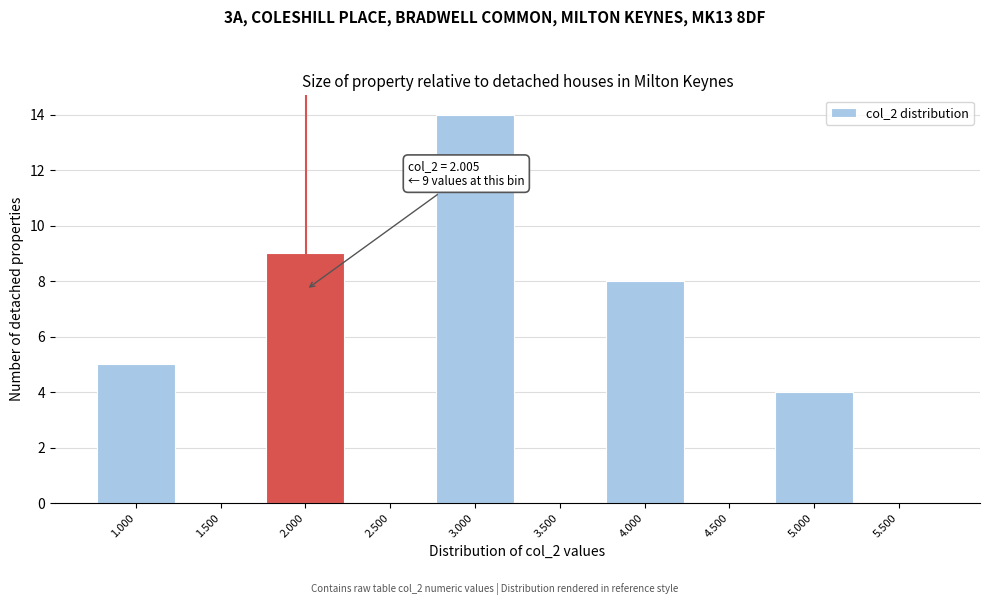

Over which range of the x-axis is the bar tallest?

2.75 to 3.25